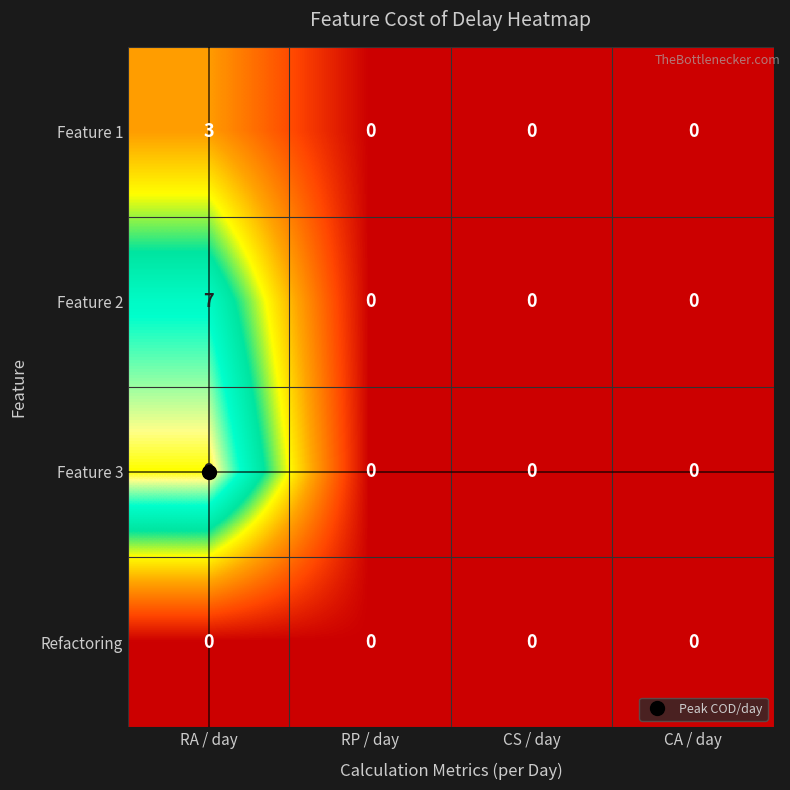

At which category is the sum across all series the highest?

RA / day